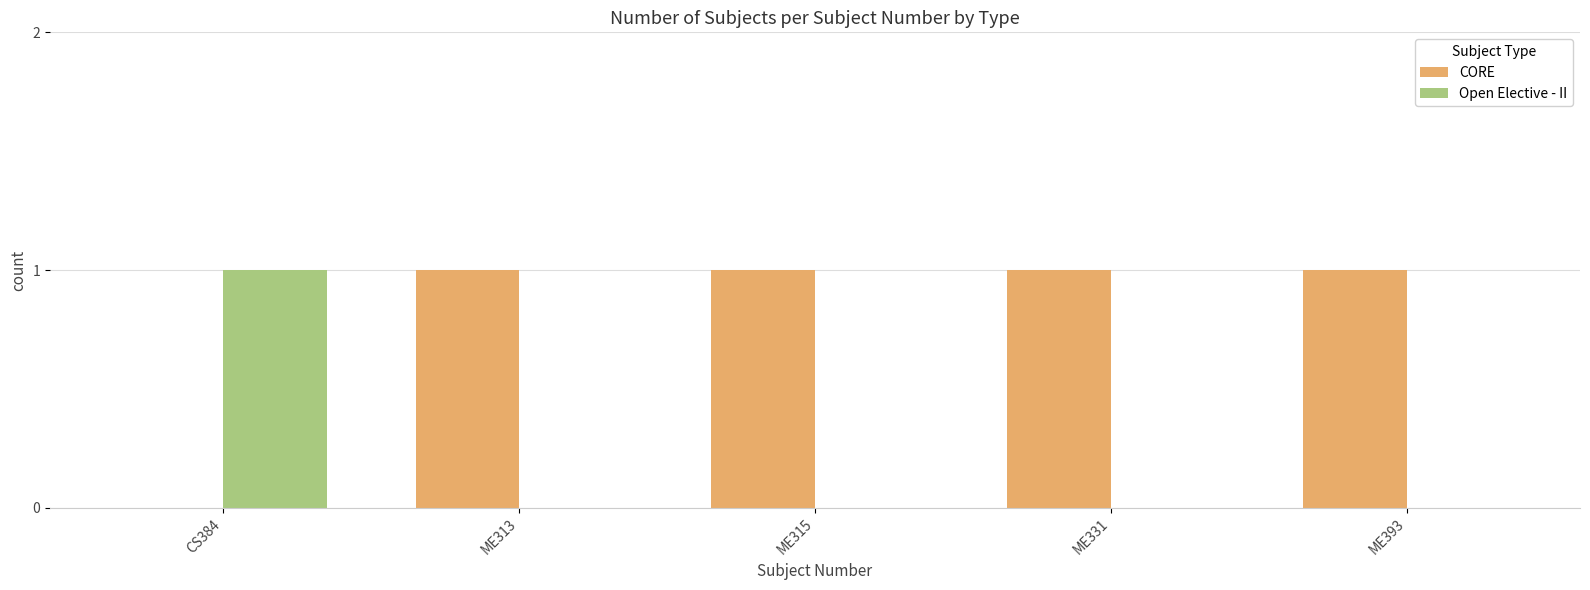

What is the greatest value displayed?

1